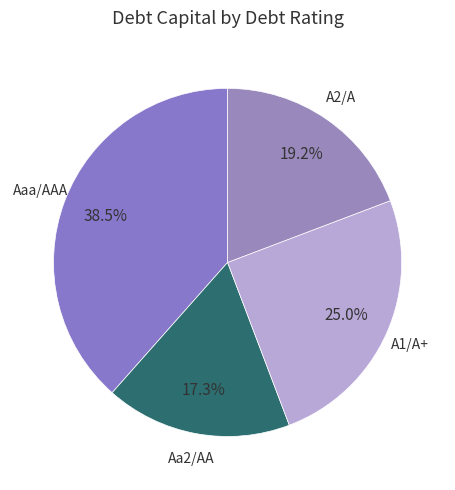

Is there any slice that represents more than half of the pie?

No